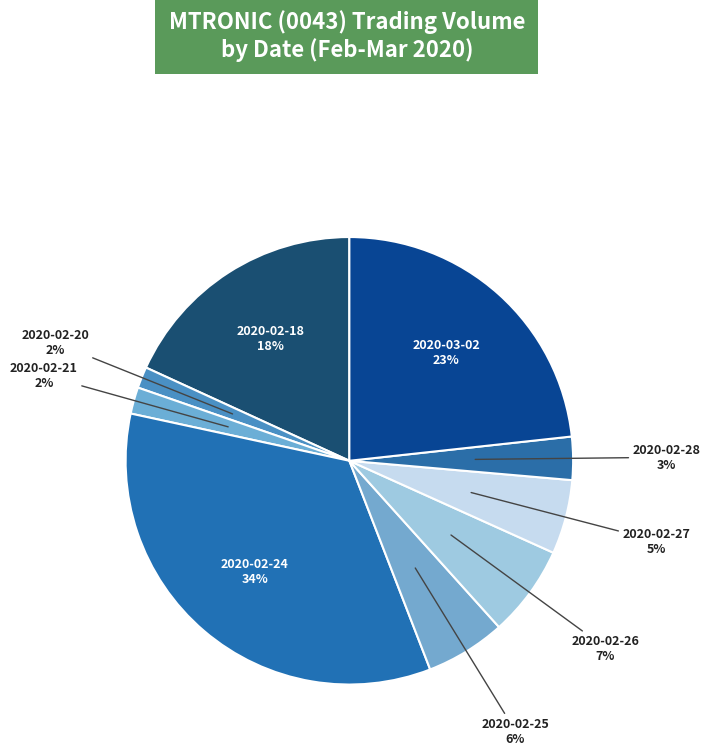

Which category has the biggest portion of the pie?

2020-02-24